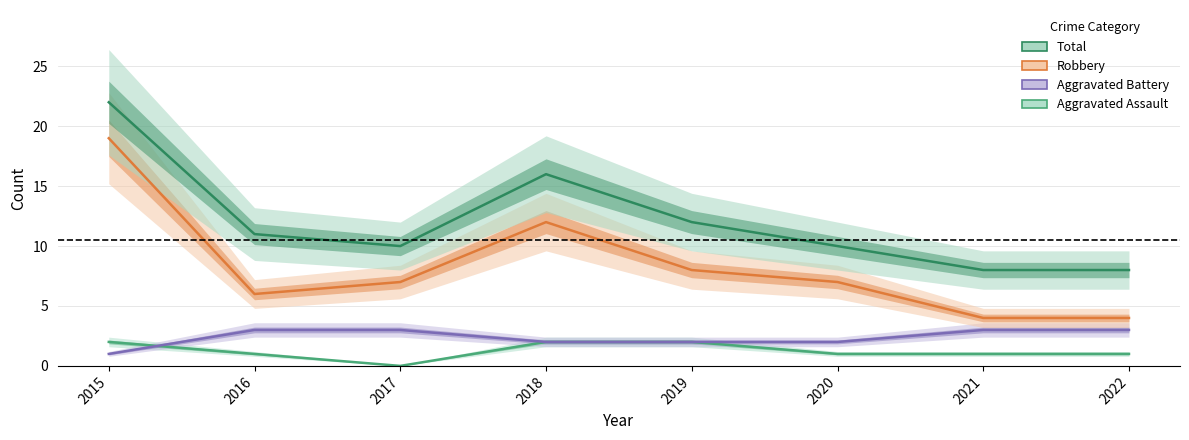

What are all the series names shown in the legend?

Aggravated Assault, Aggravated Battery, Robbery, Total